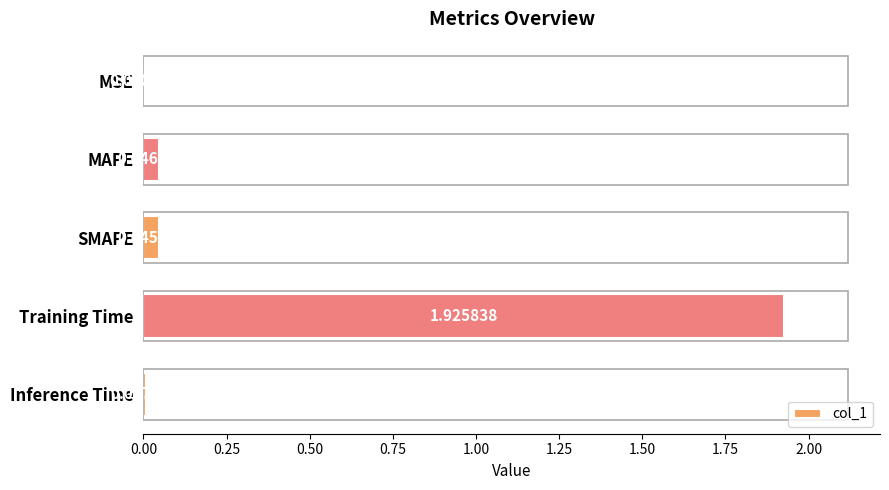

What is the average value?

0.4